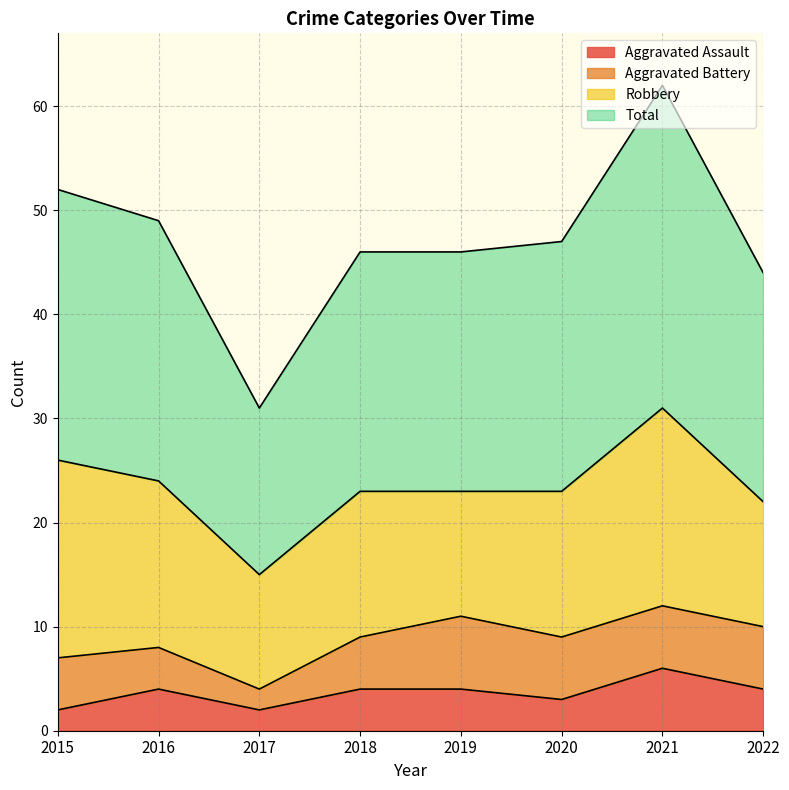

What is the difference between the highest and lowest values at 2019?

42